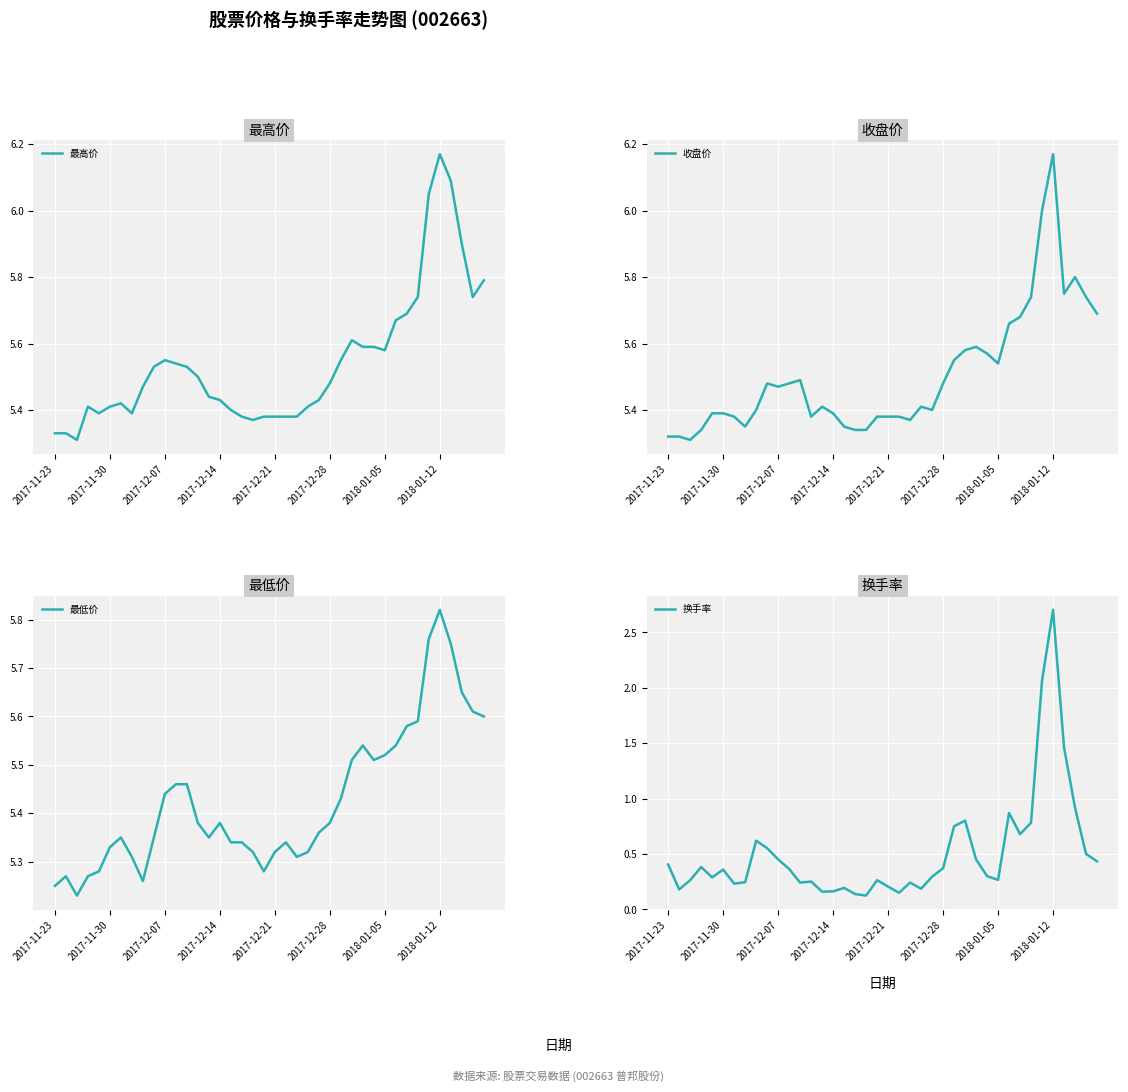

Between 2017-11-30 and 2017-12-07, which series saw the biggest shift?

换手率